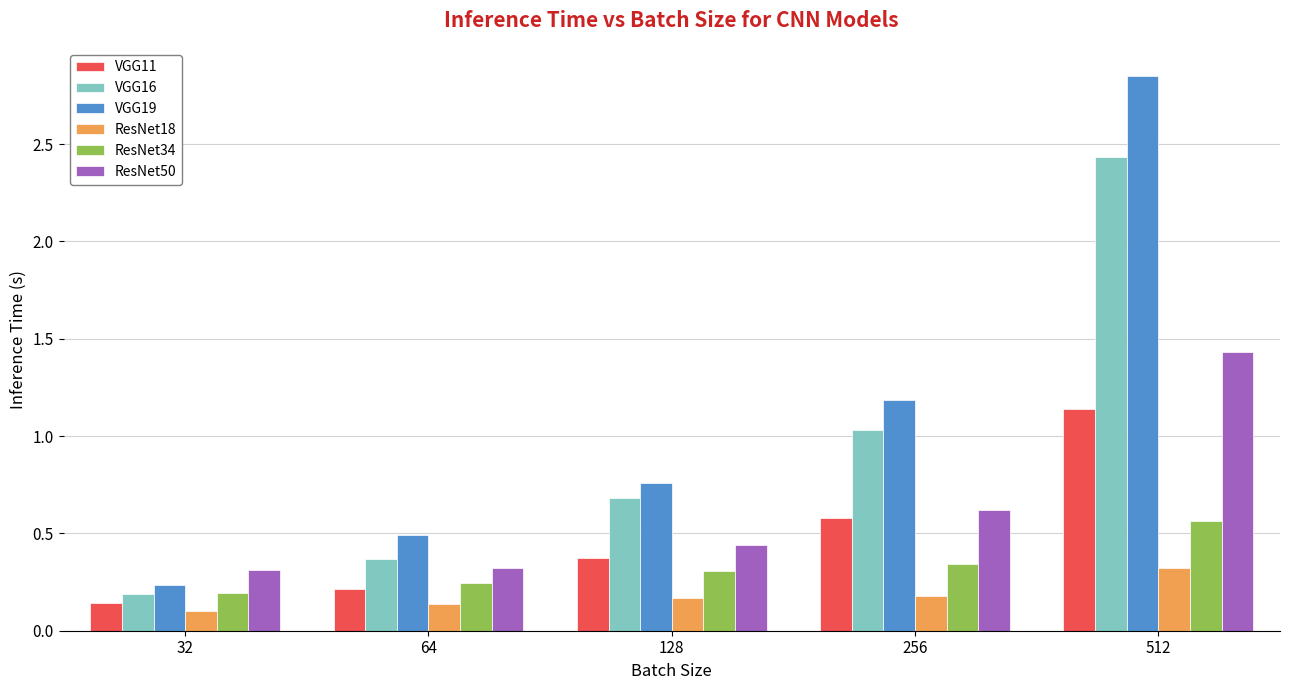

Which series has the widest spread of values?

VGG19